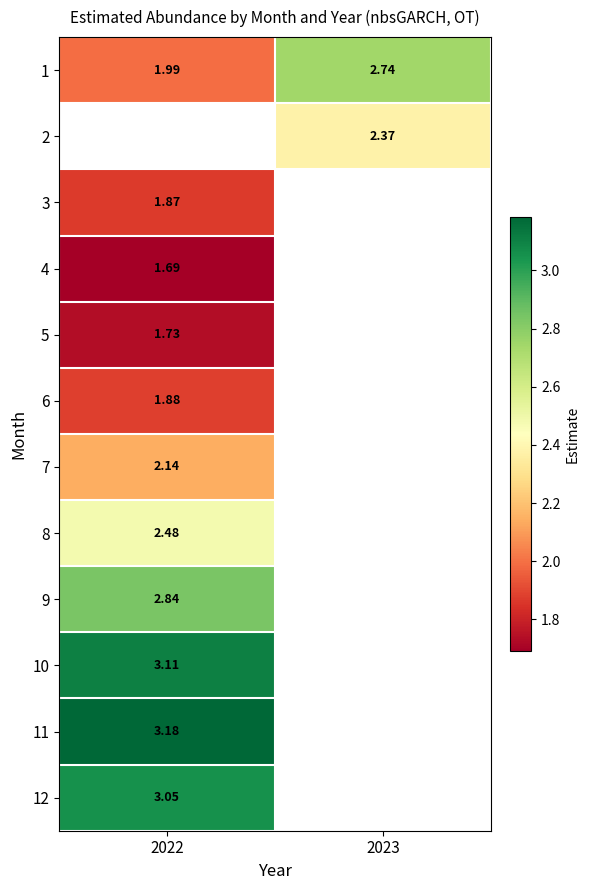

Is the value of 3 at 2022 greater than the value of 8 at 2022?

No